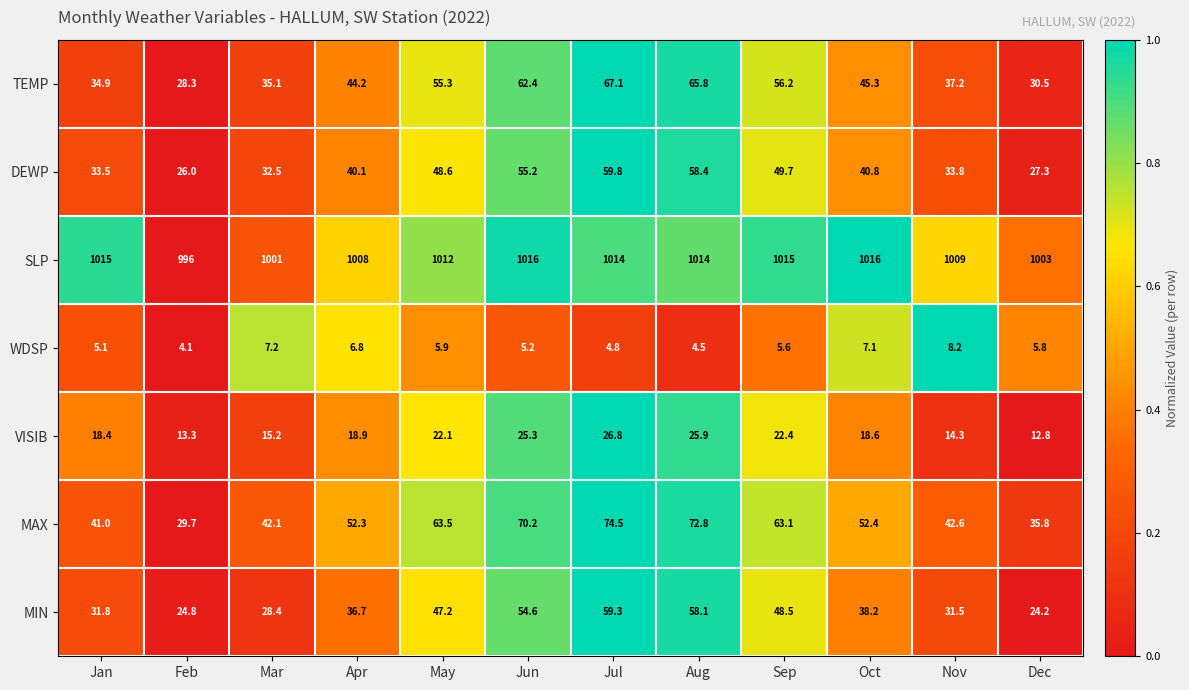

Read the MAX value at Jul.

74.5